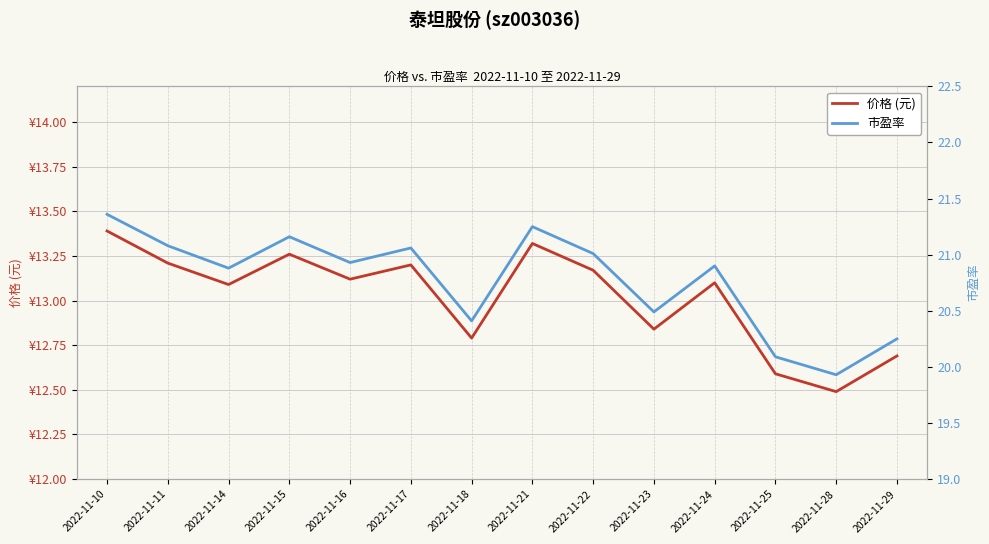

What is the average value of the 价格 (元) series?

13.0